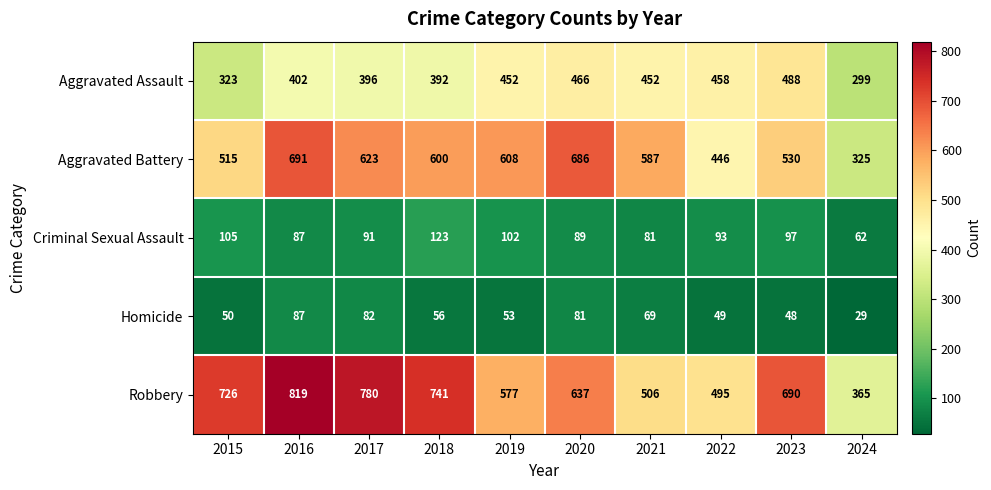

At which label does Aggravated Battery first exceed 600?

2016